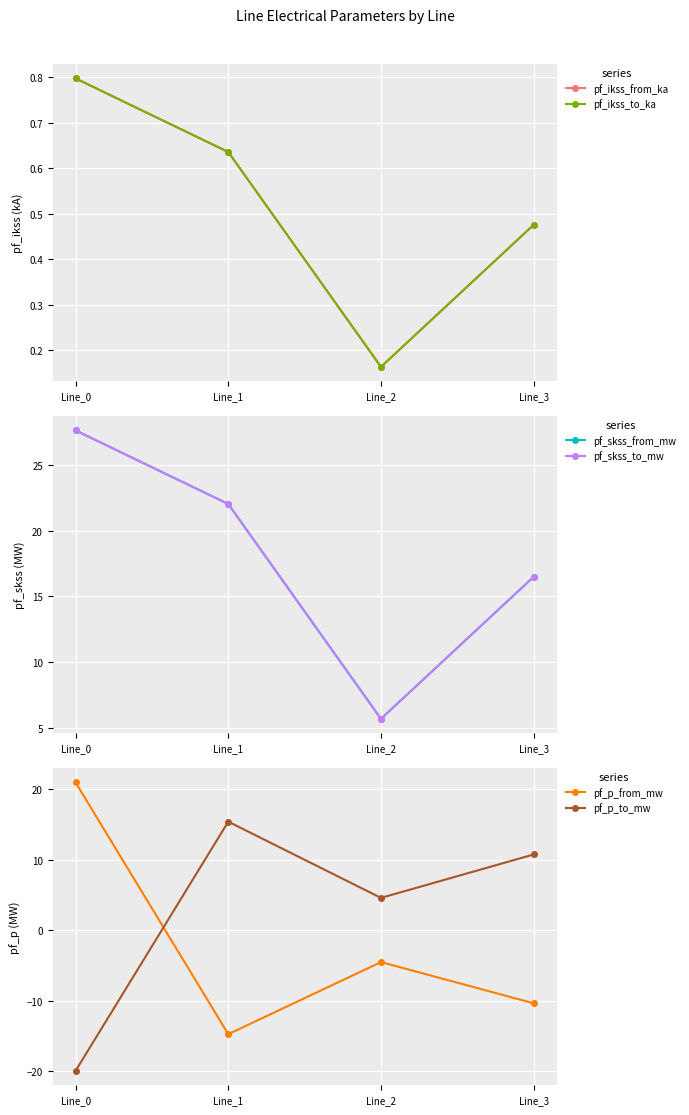

True or false: pf_ikss_from_ka and pf_p_to_mw intersect in this chart.

True